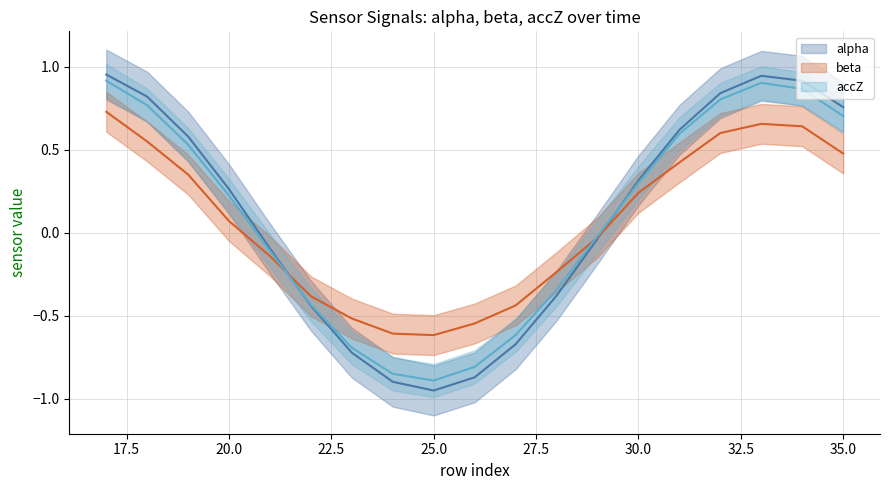

Does the chart display data point markers on the line(s)?

No